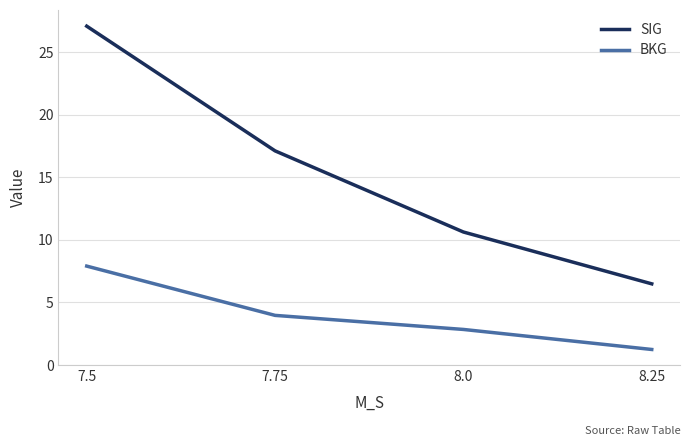

Reading left to right, extract all data points from this chart.

SIG: 27.1	17.1	10.6	6.5
BKG: 7.9	4.0	2.8	1.2